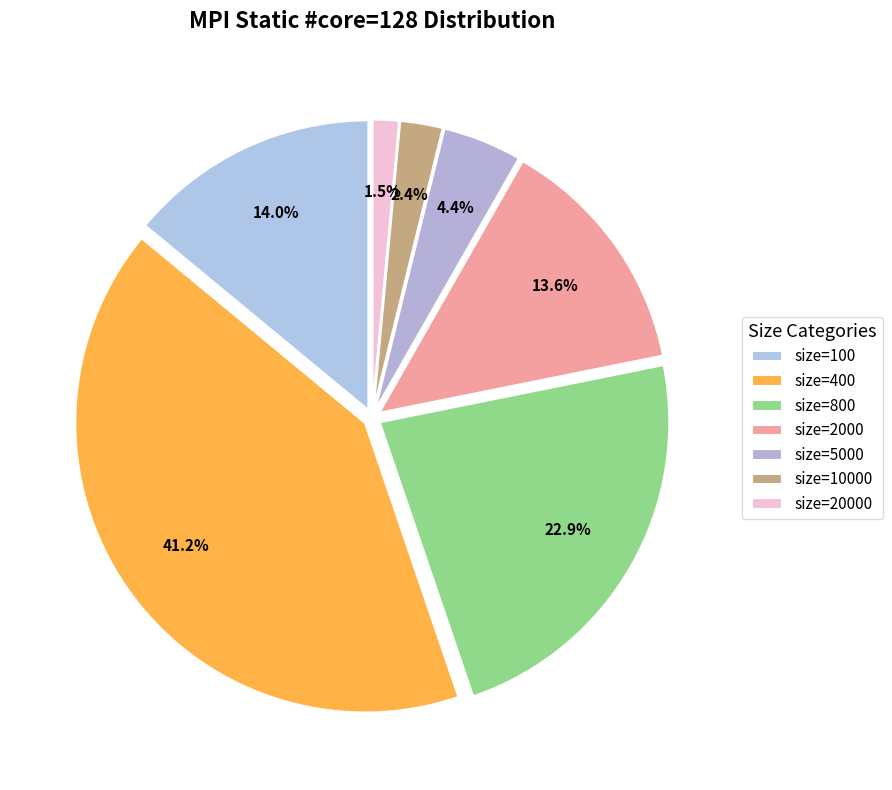

How many segments does this pie chart have?

7